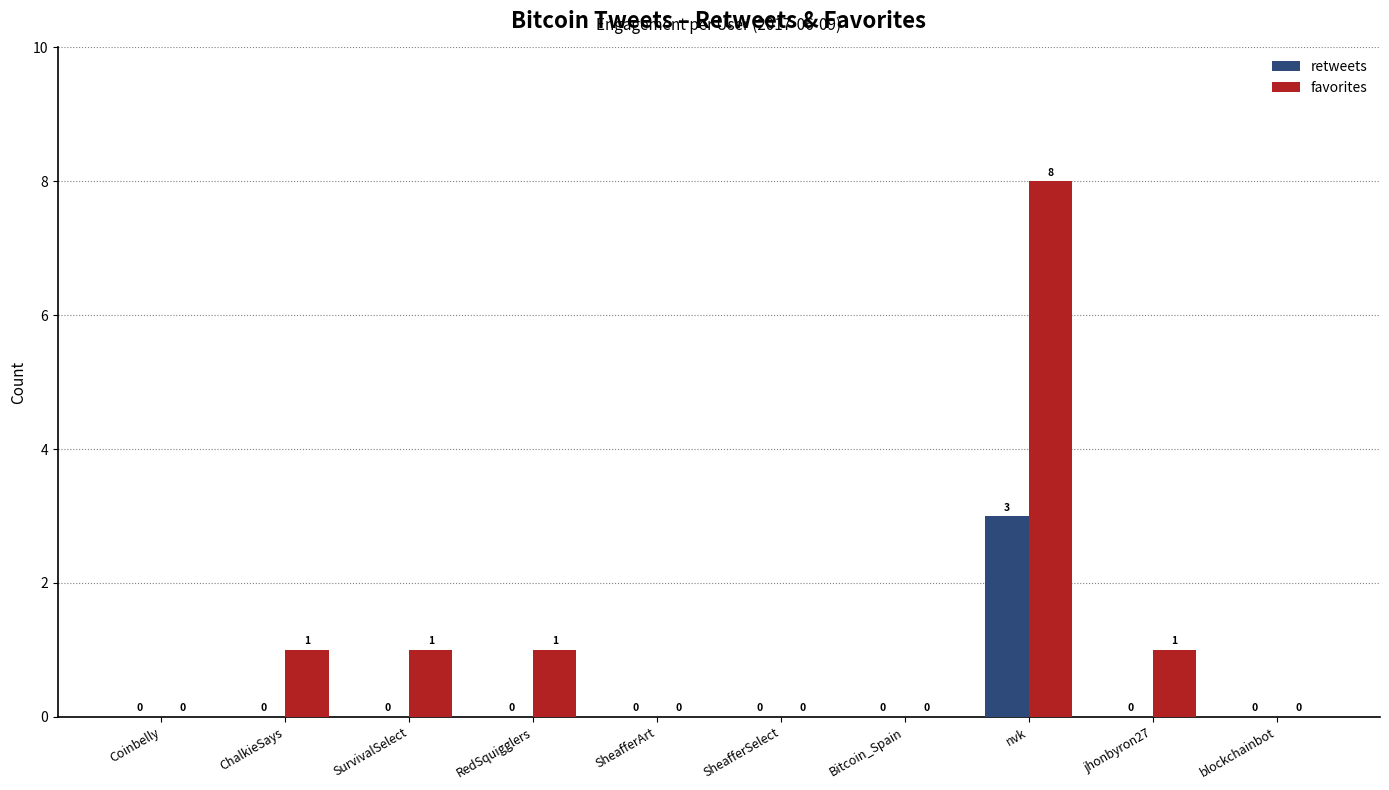

What is the total value across all series at ChalkieSays?

1